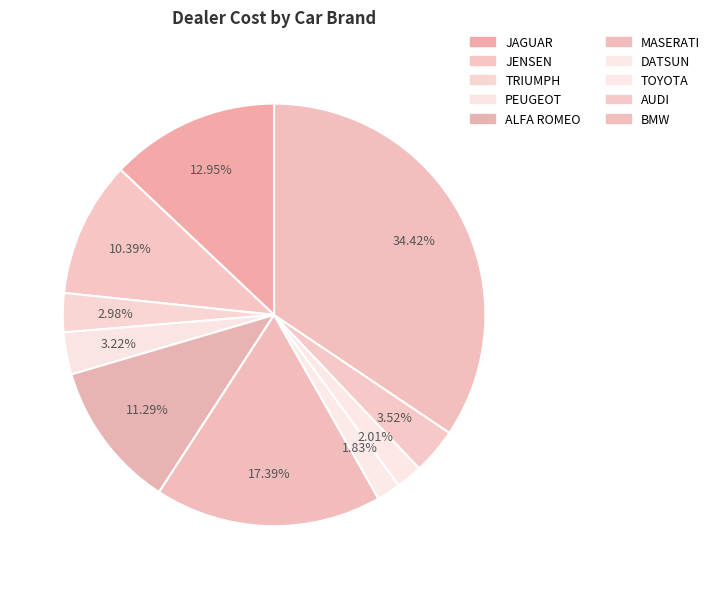

How many slices are in this pie chart?

10